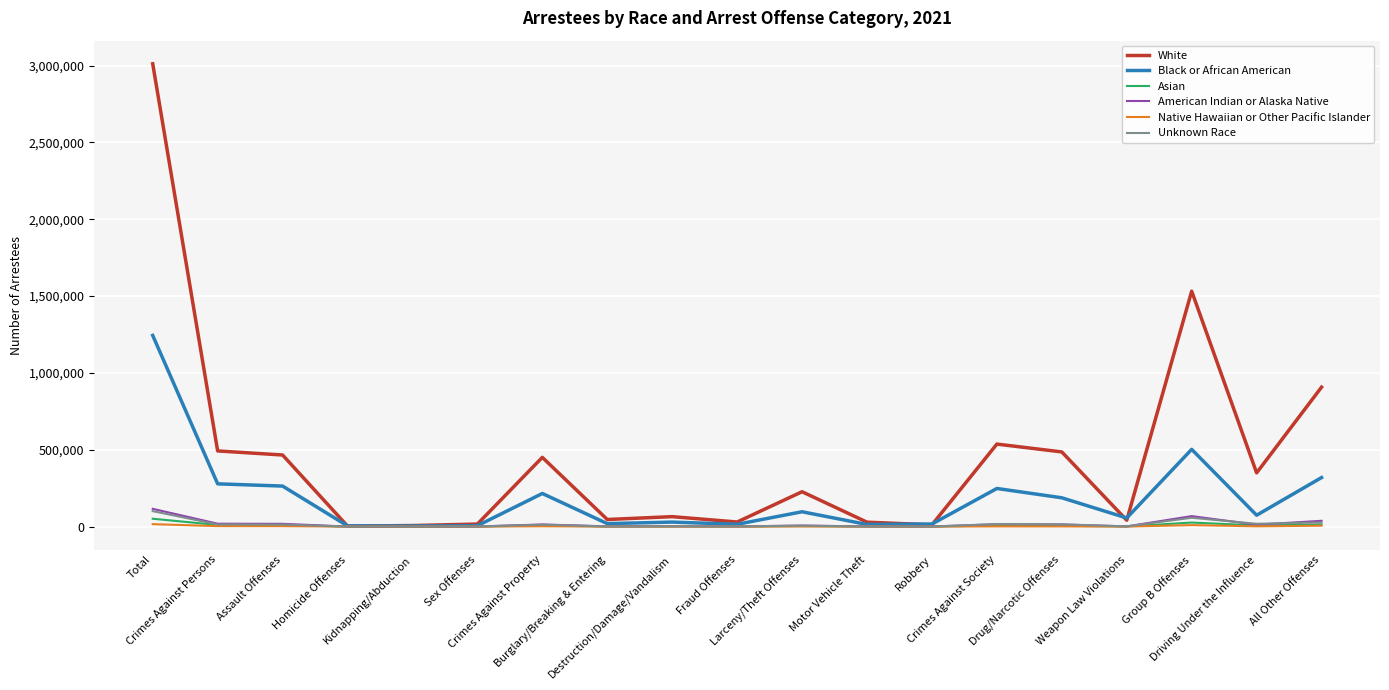

Which category has the highest value across all series?

Total